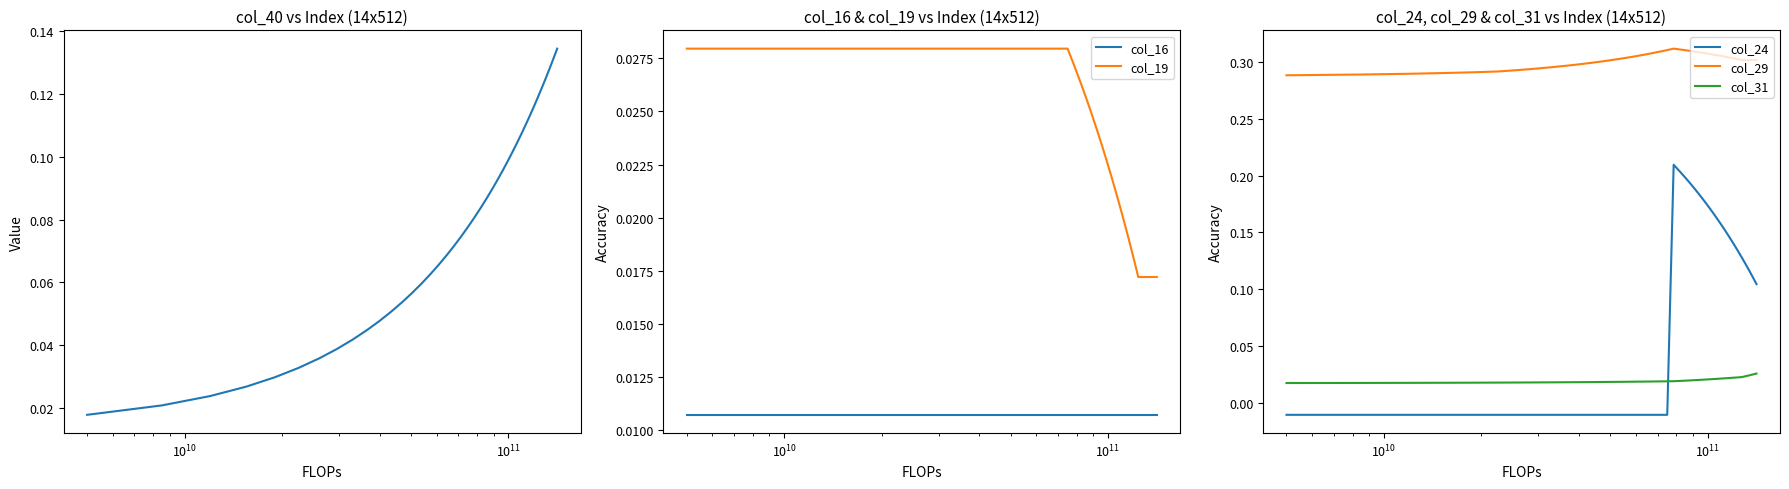

What is the sum of all col_19 values?

1.0